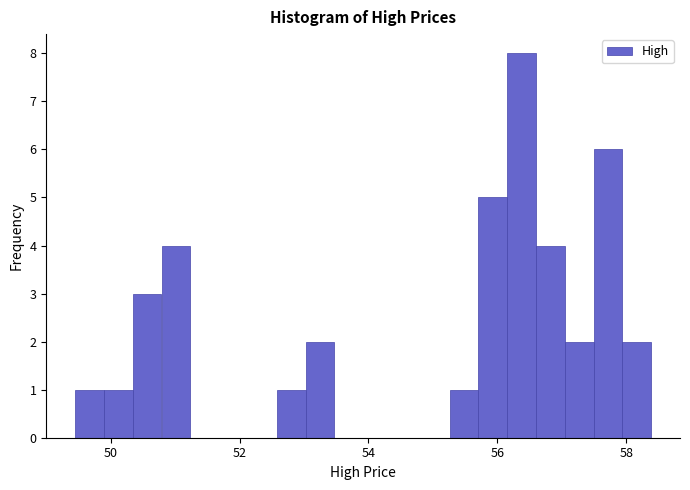

Around what value on the x-axis is the tallest bar? Give the approximate position of its centre, as read against the axis.

56.4